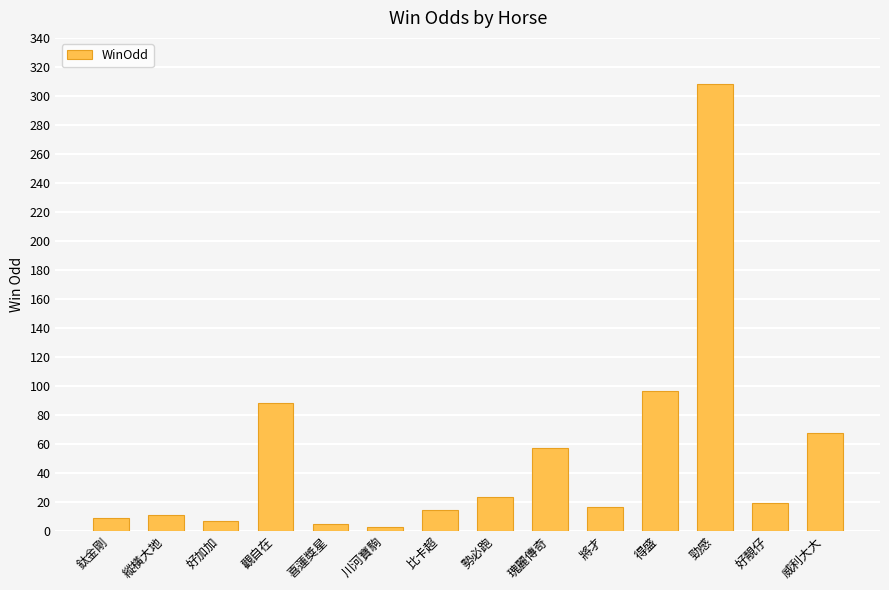

What is the change in value from 好加加 to 瑰麗傳奇?

+50.3